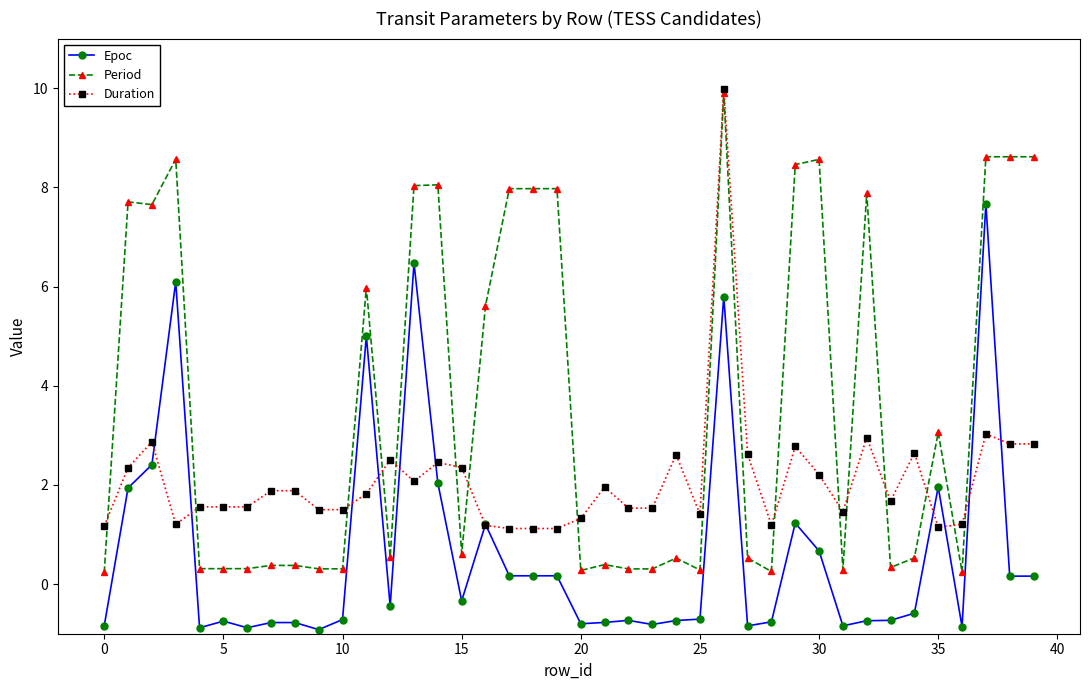

What is the sum of all Epoc values?

26.1